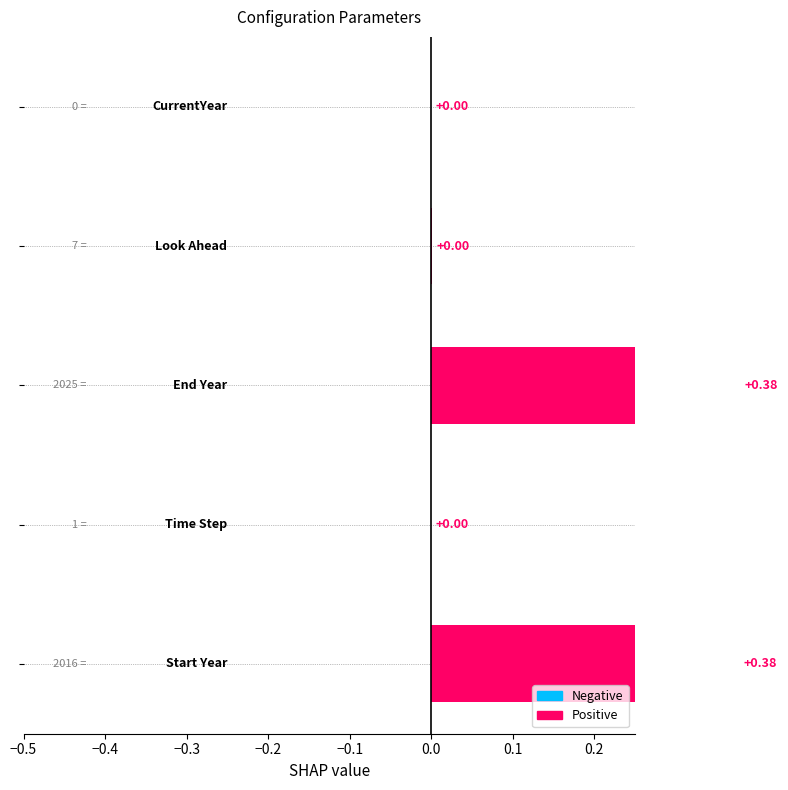

True or false: the data shows 0.5 at −0.5.

False